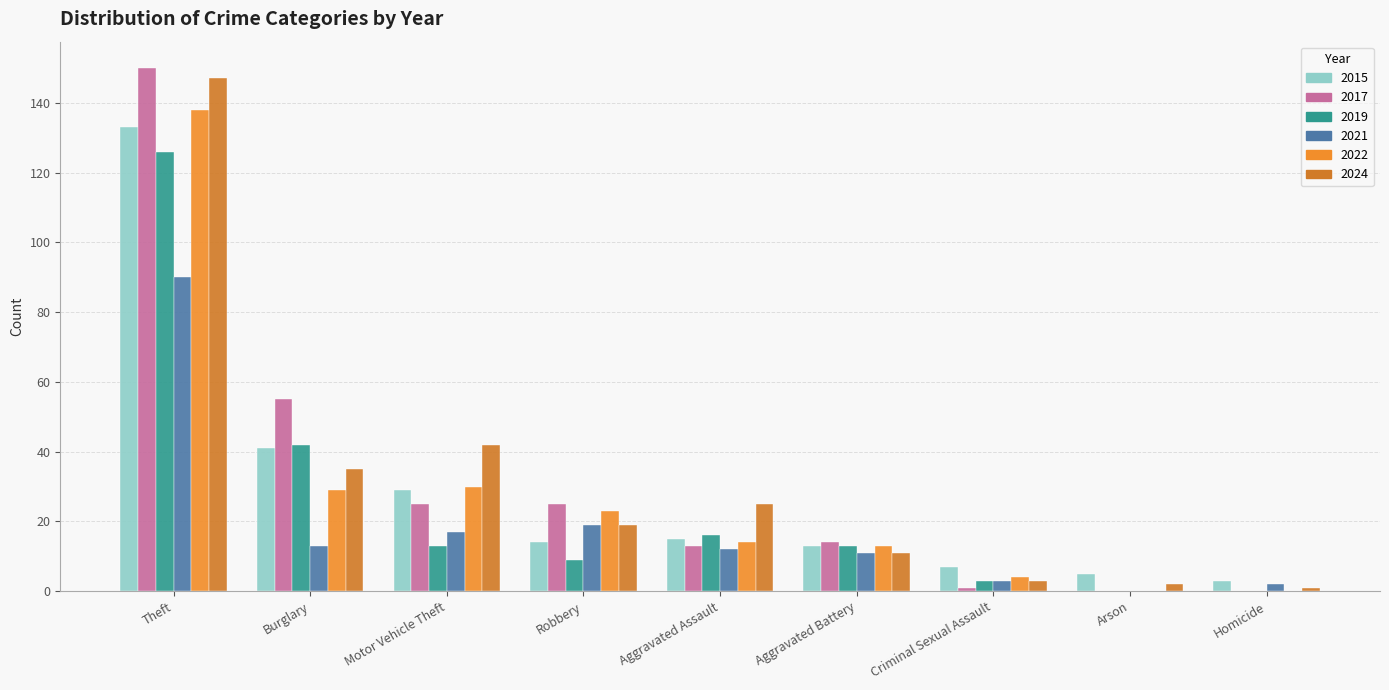

Reading left to right, transcribe all the data shown in this chart.

2015: 15	13	5	41	7	3	29	14	133
2017: 13	14	0	55	1	0	25	25	150
2019: 16	13	0	42	3	0	13	9	126
2021: 12	11	0	13	3	2	17	19	90
2022: 14	13	0	29	4	0	30	23	138
2024: 25	11	2	35	3	1	42	19	147